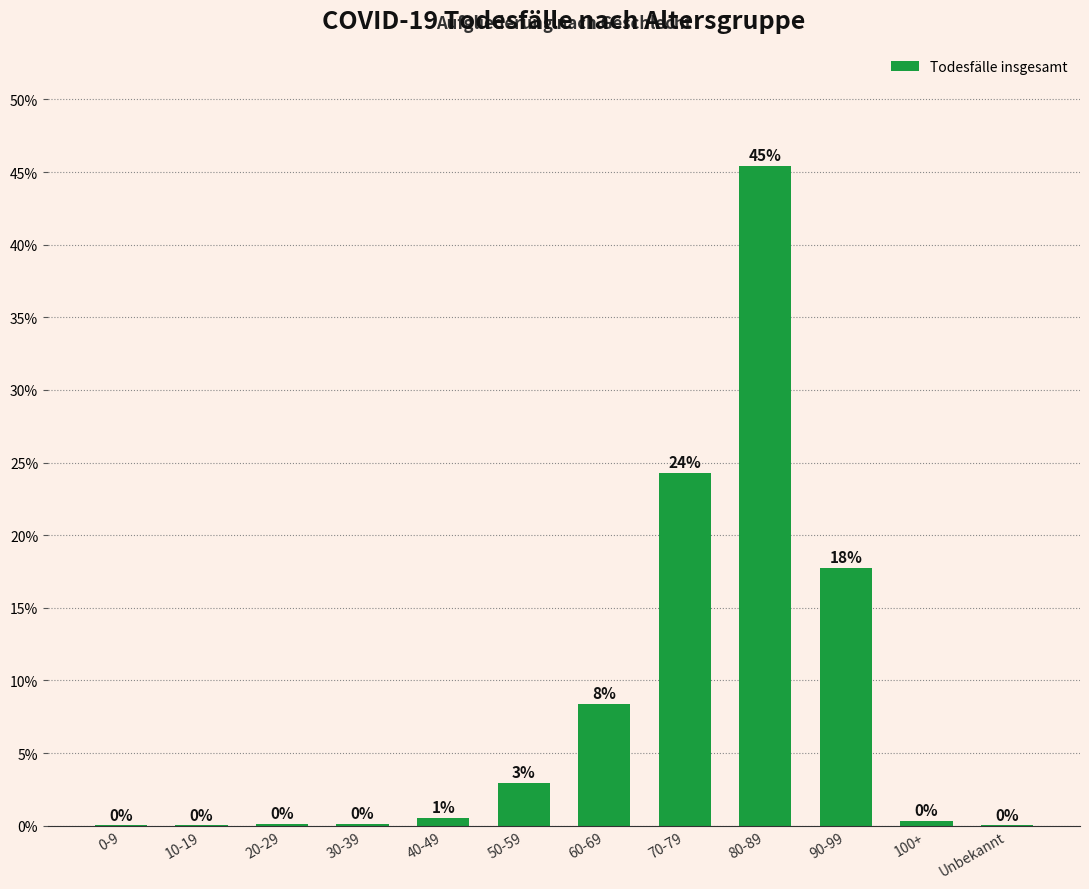

Does the chart contain stacked bars?

No